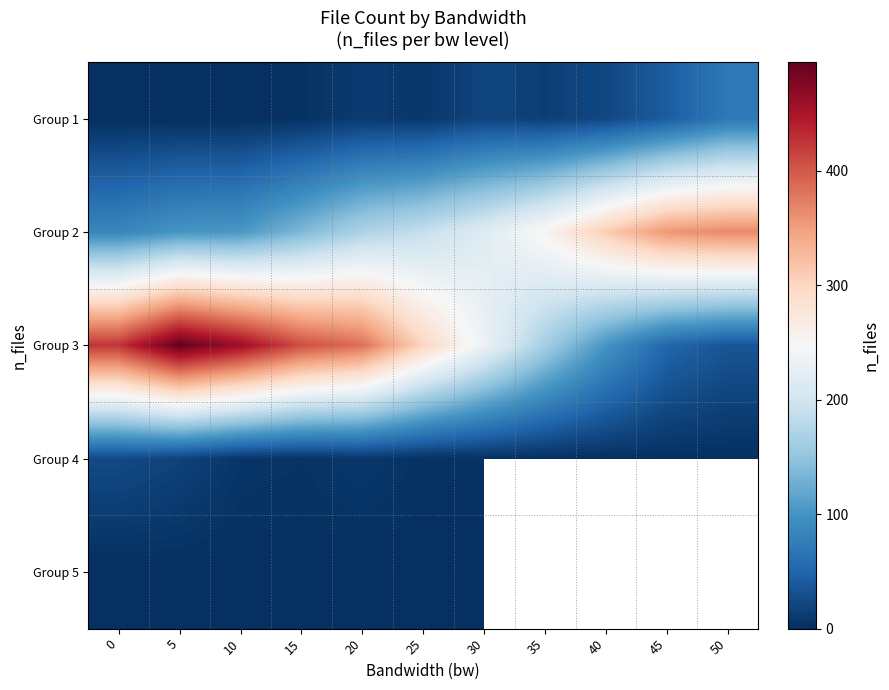

Where is Group 3 nearest to the value 265?

30